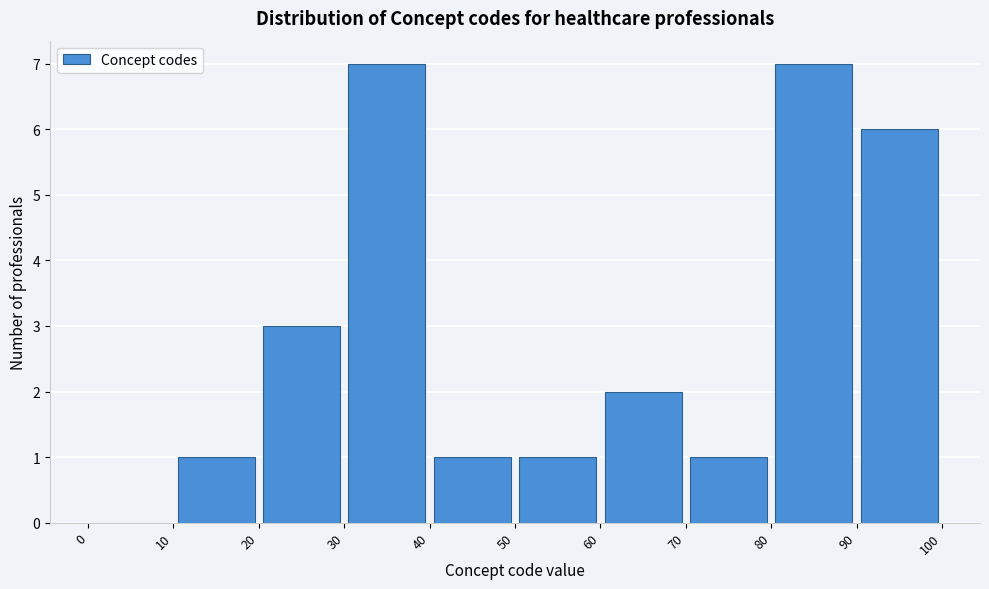

Reading left to right, list every bar in this chart as the range it spans on the x-axis followed by its height. The values are not printed on the chart, so give them approximately, as read against the axis.

0 to 10: 0
10 to 20: 1
20 to 30: 3
30 to 40: 7
40 to 50: 1
50 to 60: 1
60 to 70: 2
70 to 80: 1
80 to 90: 7
90 to 100: 6